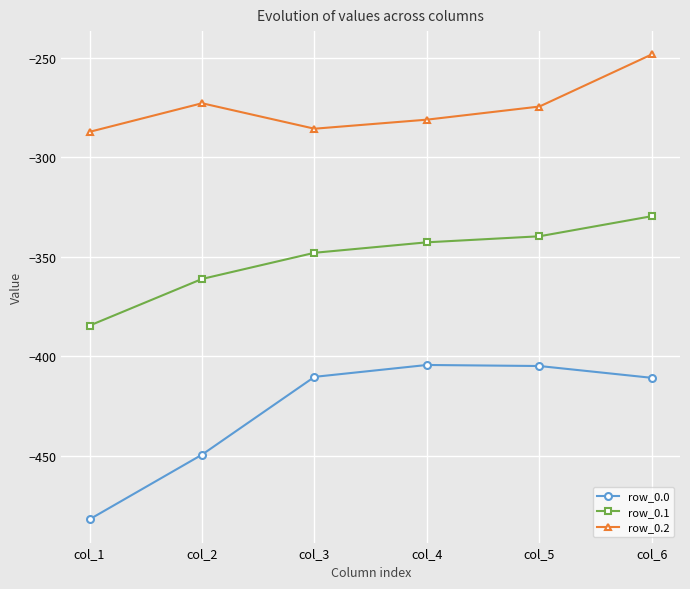

What is the highest value of the row_0.2 series?

-248.1